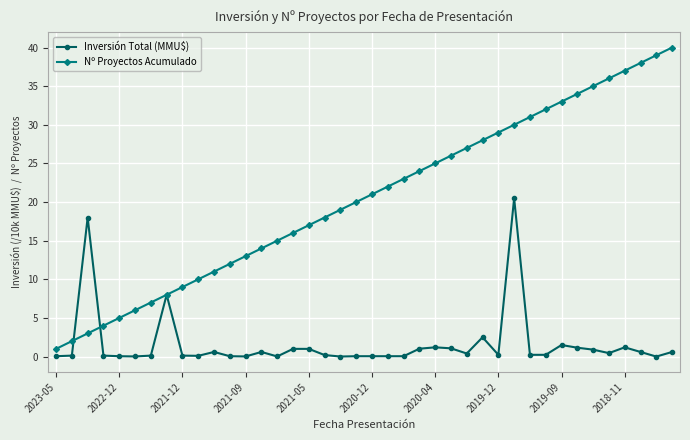

Count the number of categories in the chart.

40